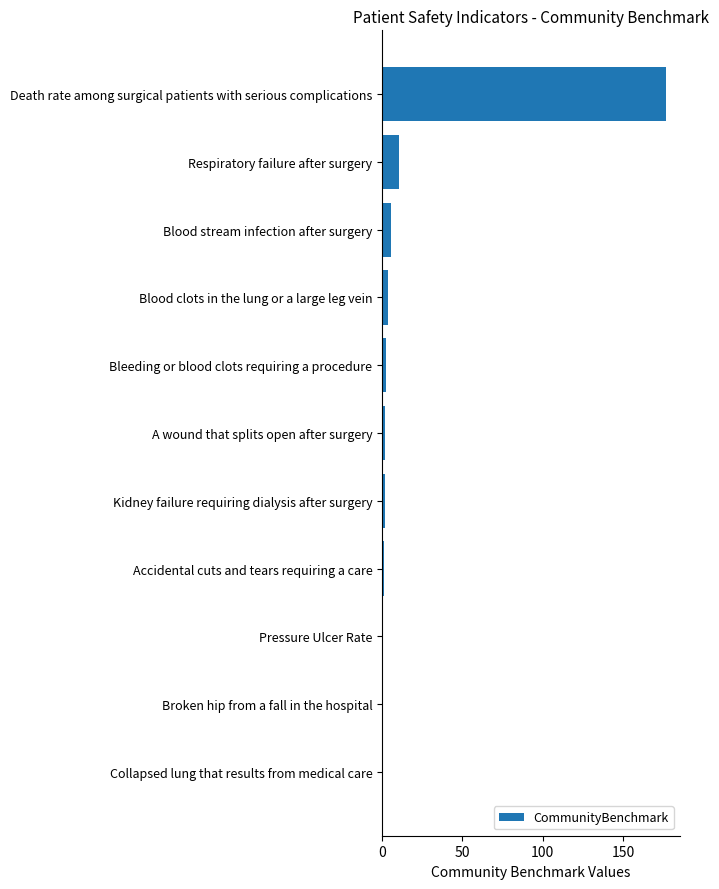

Which category has the highest value across all series?

Death rate among surgical patients with serious complications